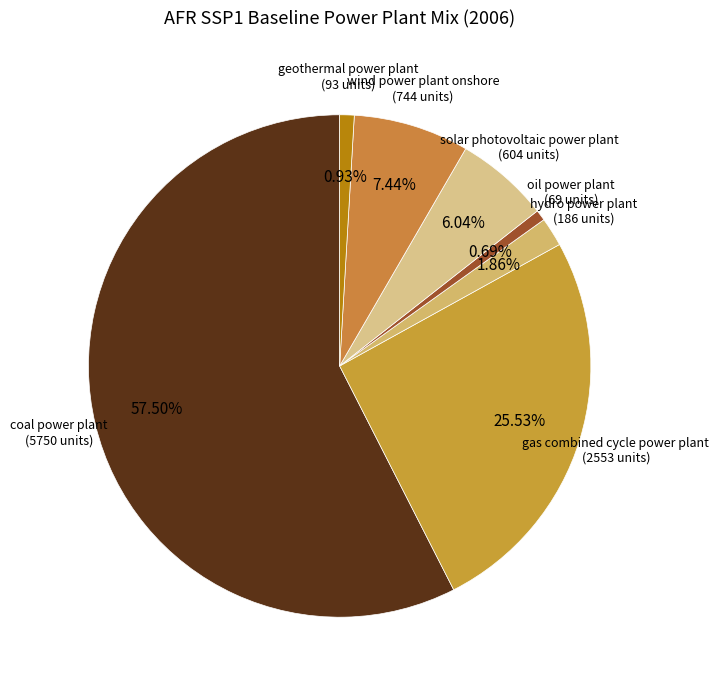

To the nearest percent, what is the combined percentage of solar photovoltaic power plant and coal power plant?

64%